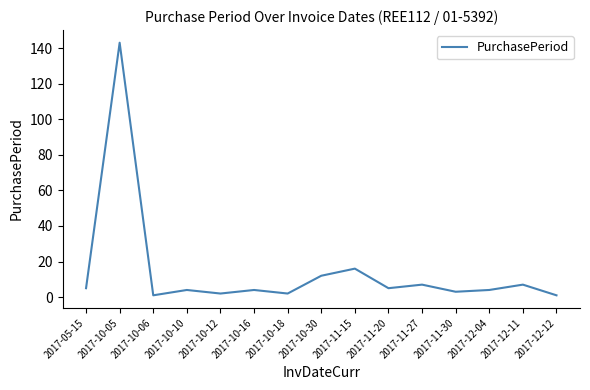

What is the change in value from 2017-10-18 to 2017-11-27?

+5